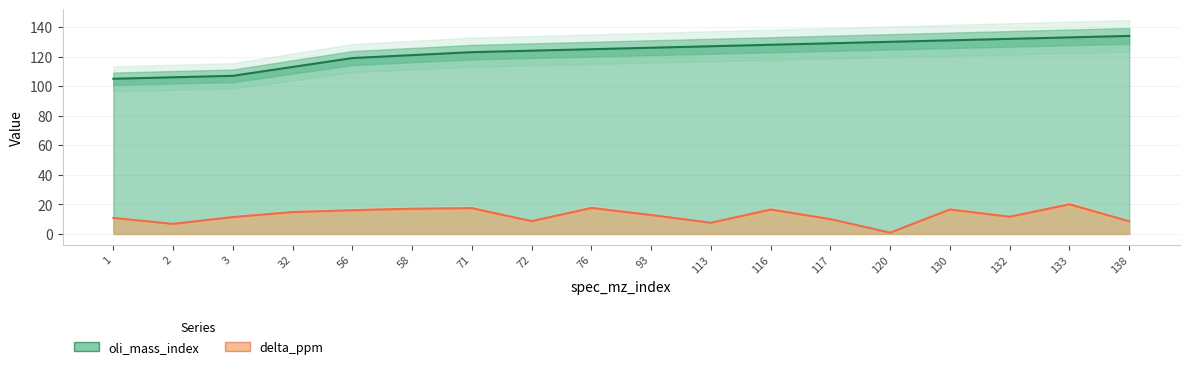

At which label does oli_mass_index reach its peak?

138